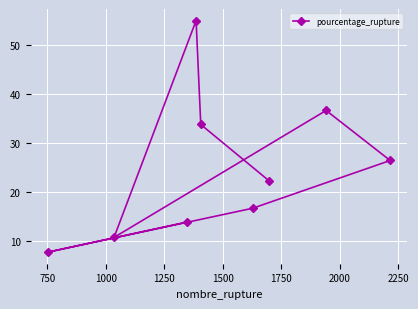

How many values exceed 22?

5